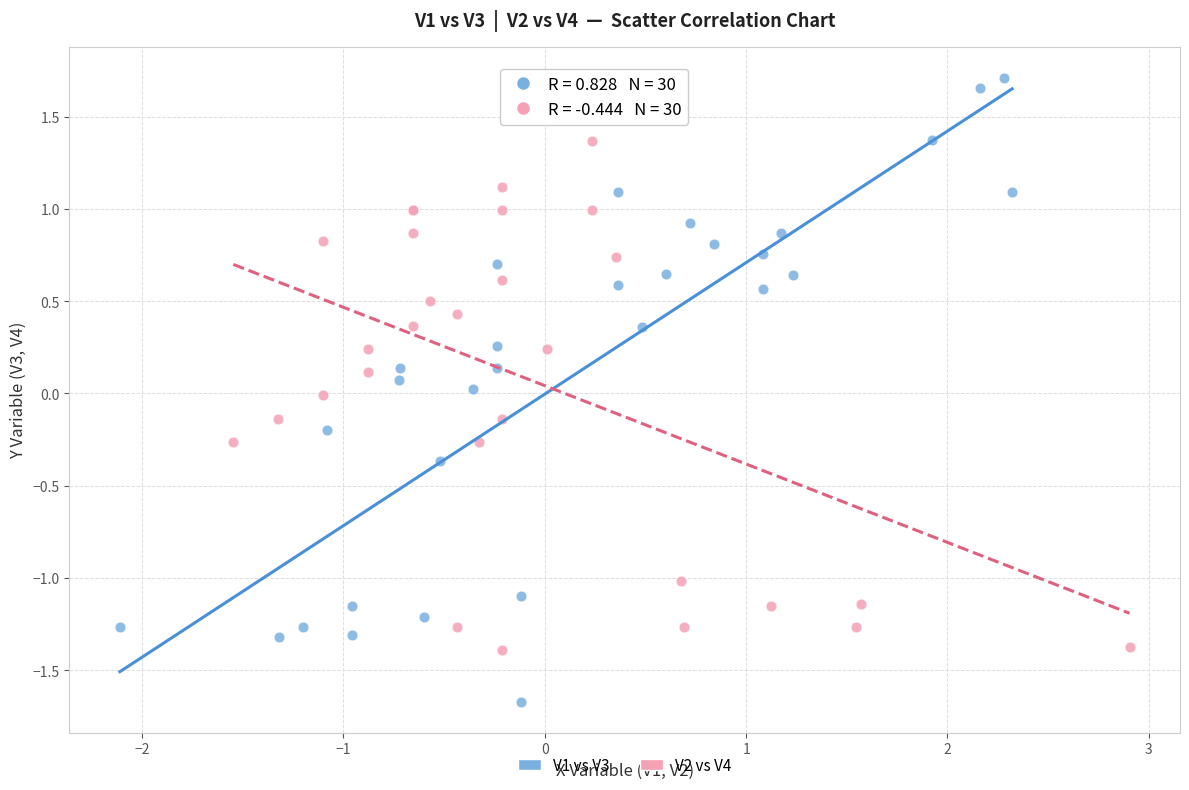

Which series has the widest spread of Y values?

V1 vs V3